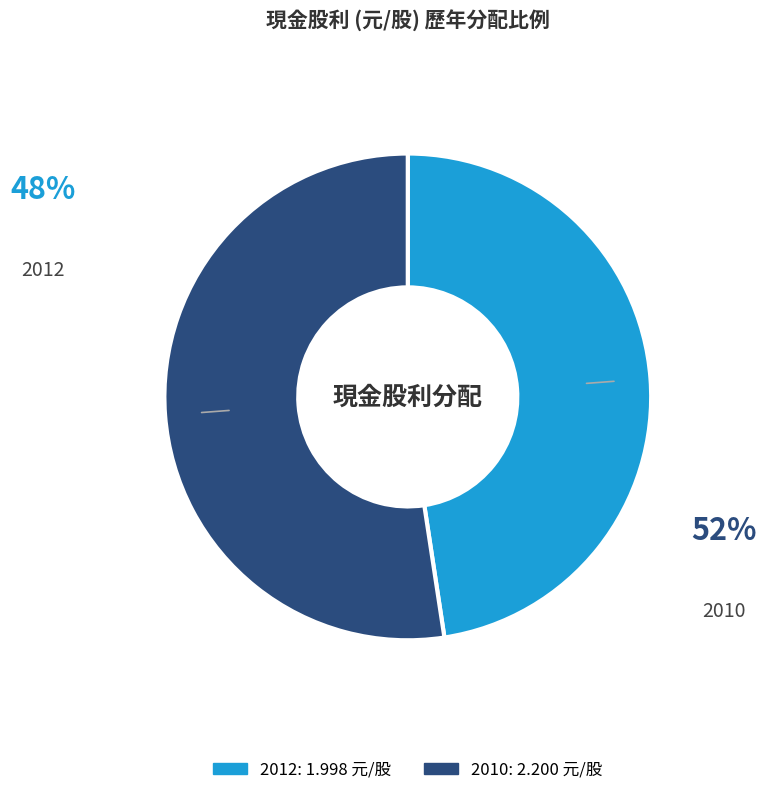

Is there any slice that represents more than half of the pie?

Yes